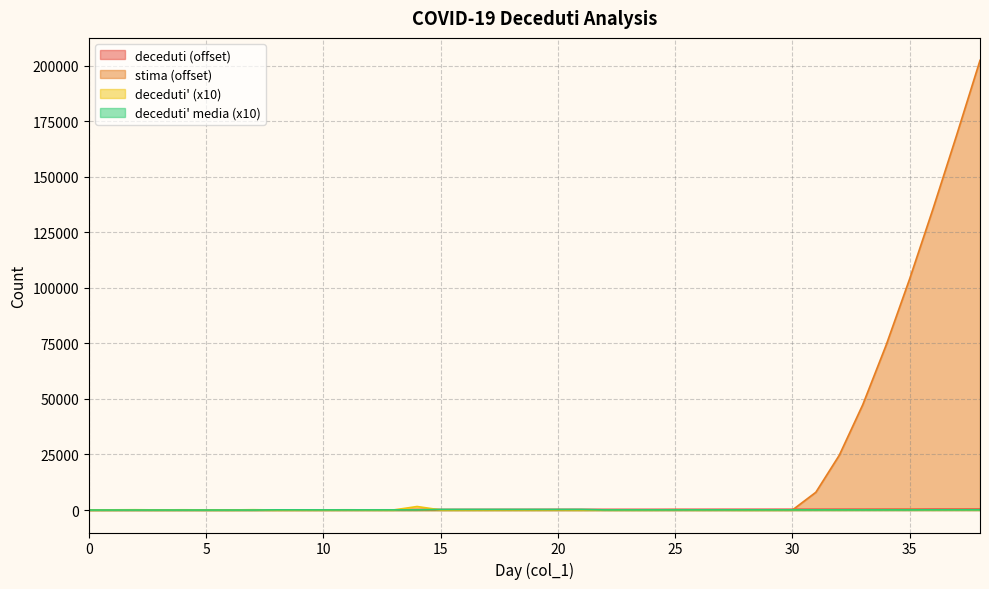

At how many categories does at least one series exceed 60989?

5